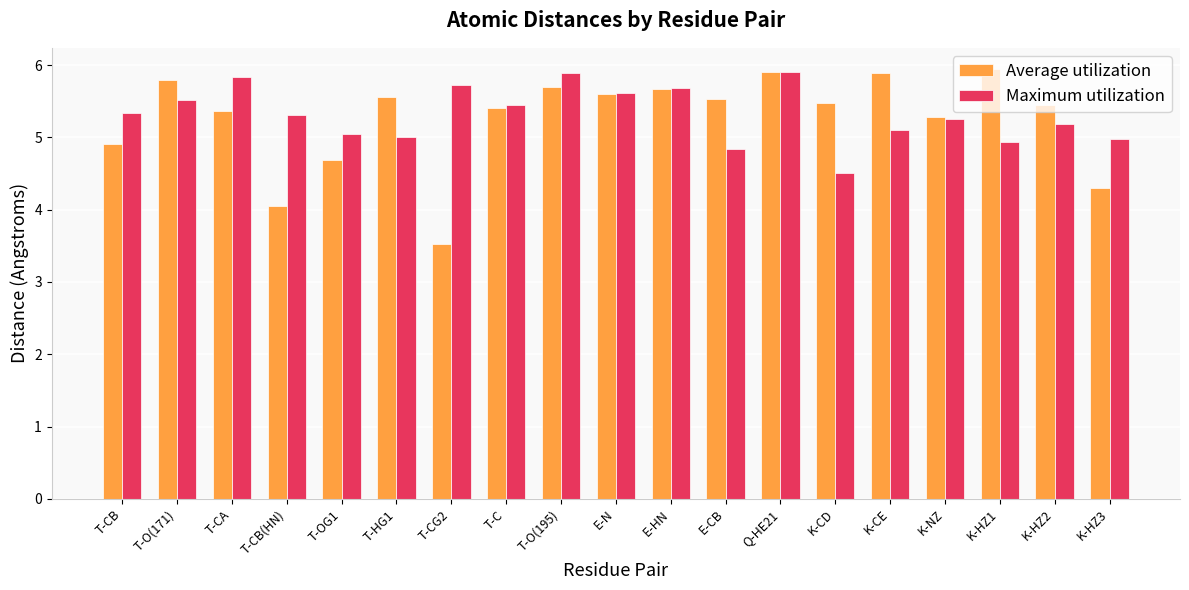

Rank the series by their average value, from lowest to highest.

Average utilization, Maximum utilization